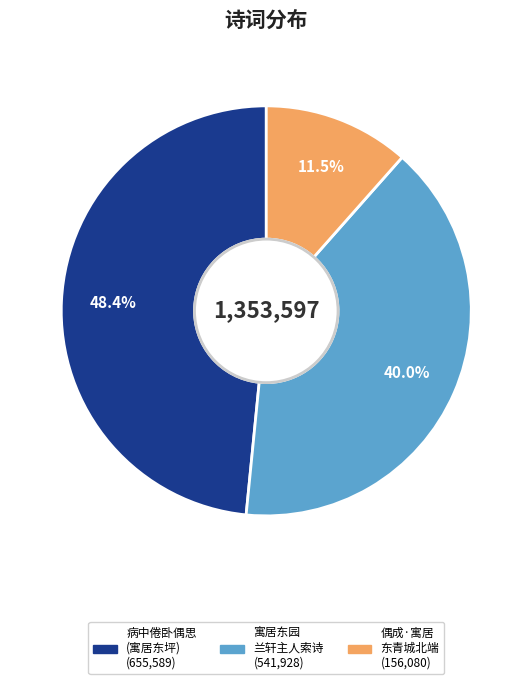

Does any single category account for the majority?

No